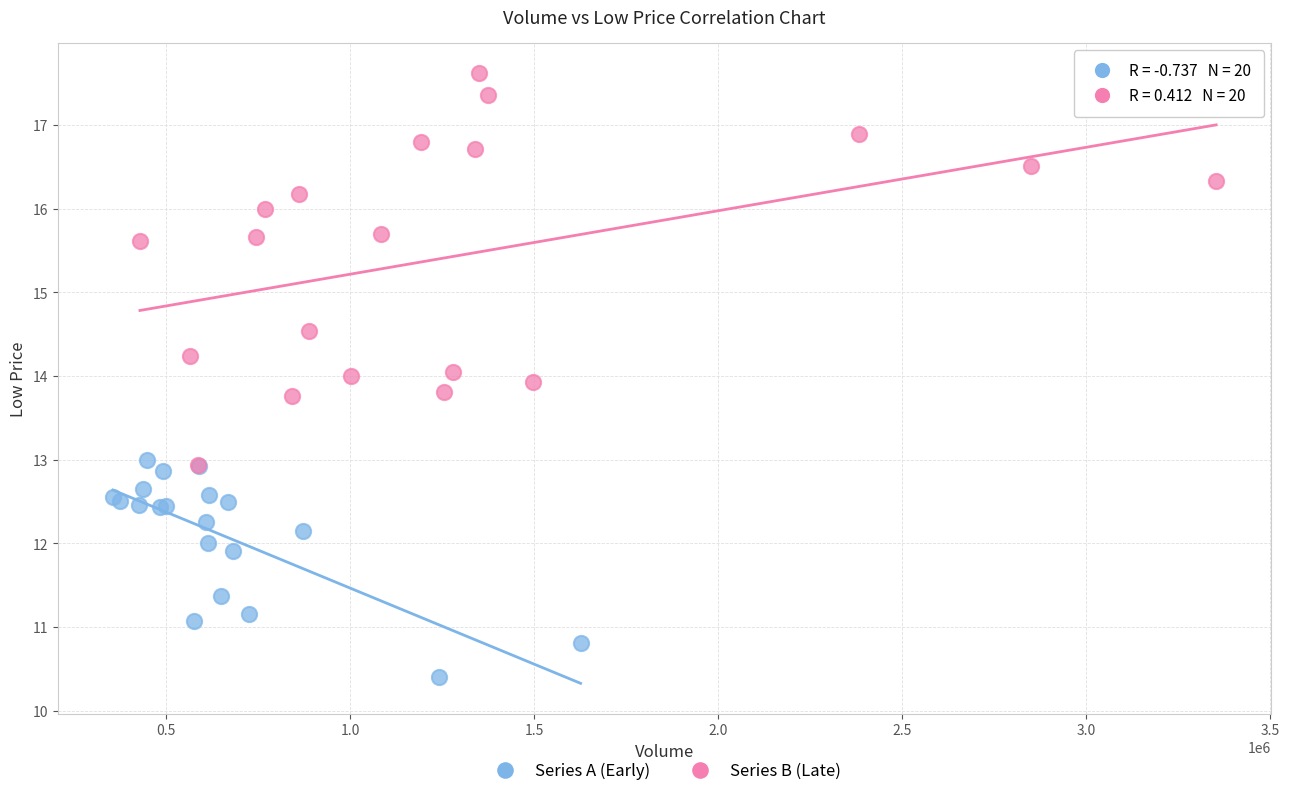

What are all the series names shown in the legend?

Series A (Early), Series B (Late)